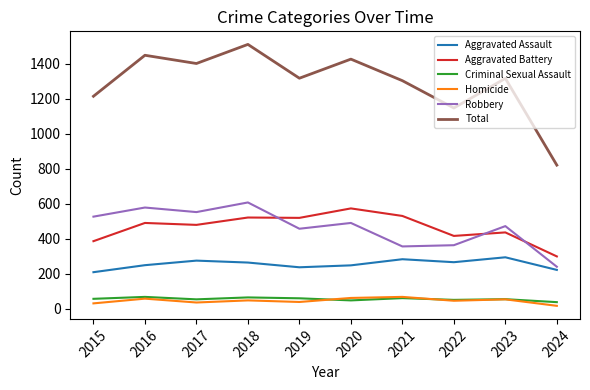

True or false: Homicide and Aggravated Assault cross at least once.

False